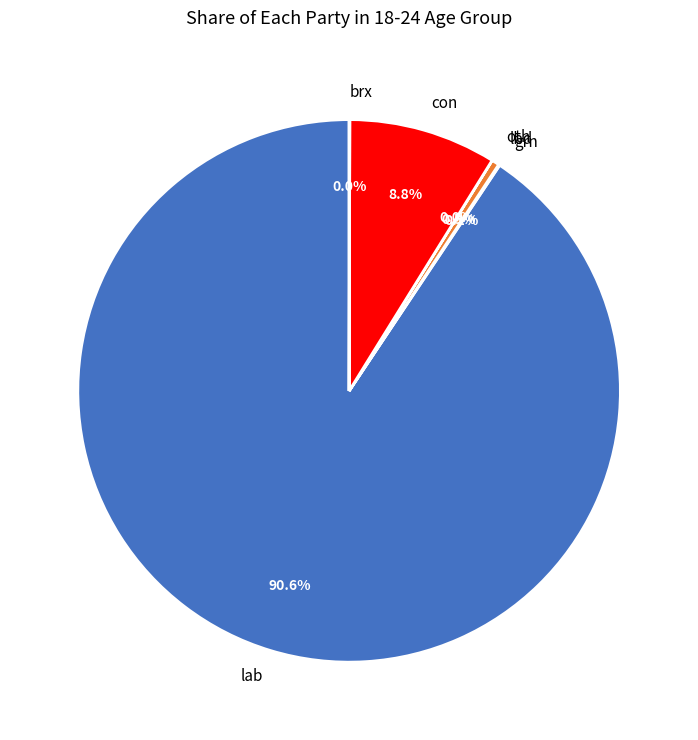

Which category accounts for the majority?

lab